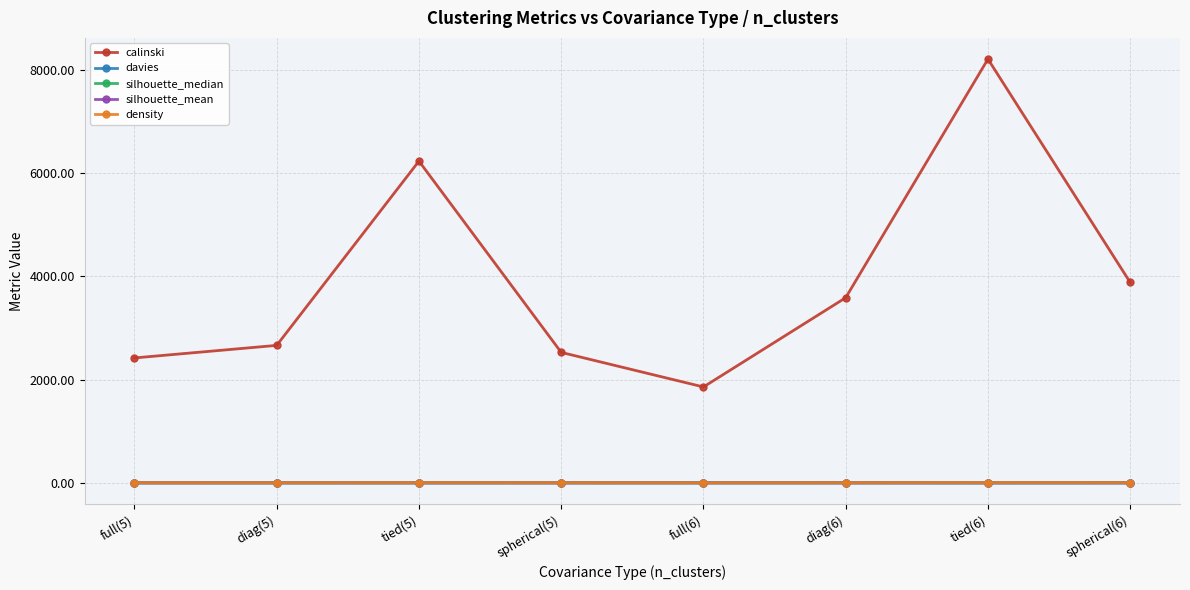

What is the difference between the maximum and minimum values in the density series?

3.1